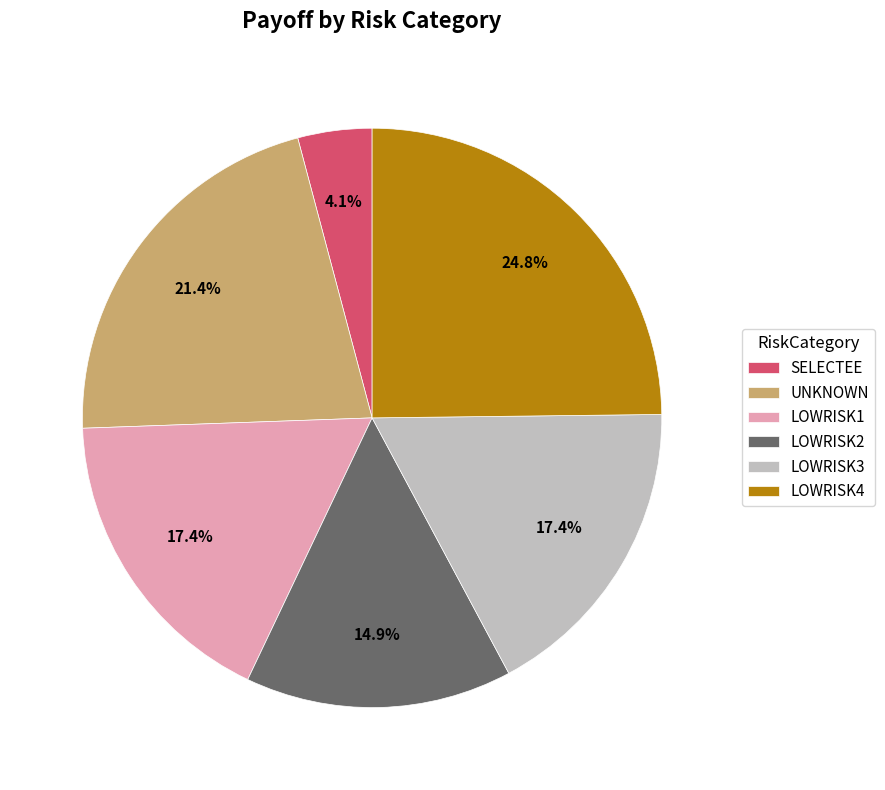

Which has a higher value, LOWRISK1 or LOWRISK2?

LOWRISK1